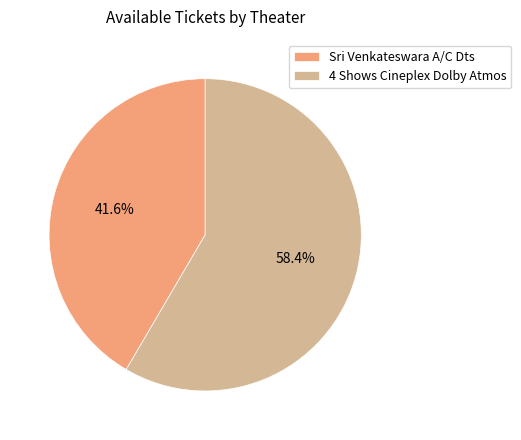

Combined, what portion of the pie is Sri Venkateswara A/C Dts and 4 Shows Cineplex Dolby Atmos?

100.0%